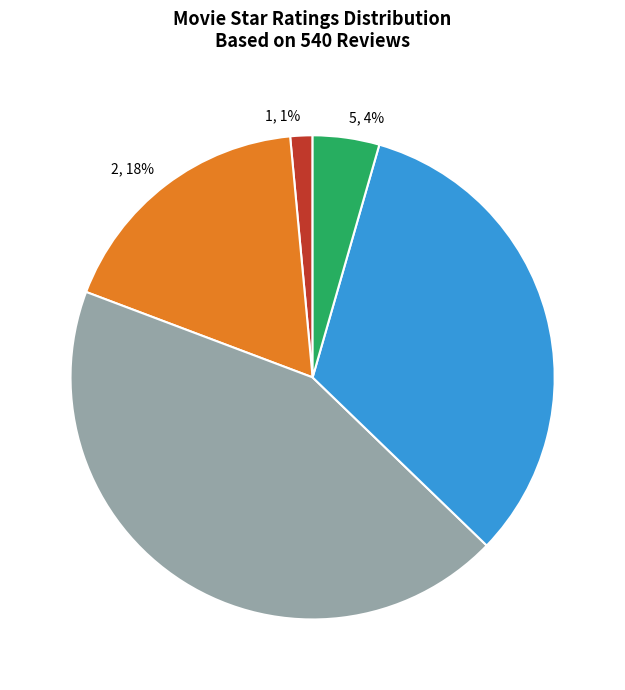

The 4 slice represents 33% of the pie. True or false?

True